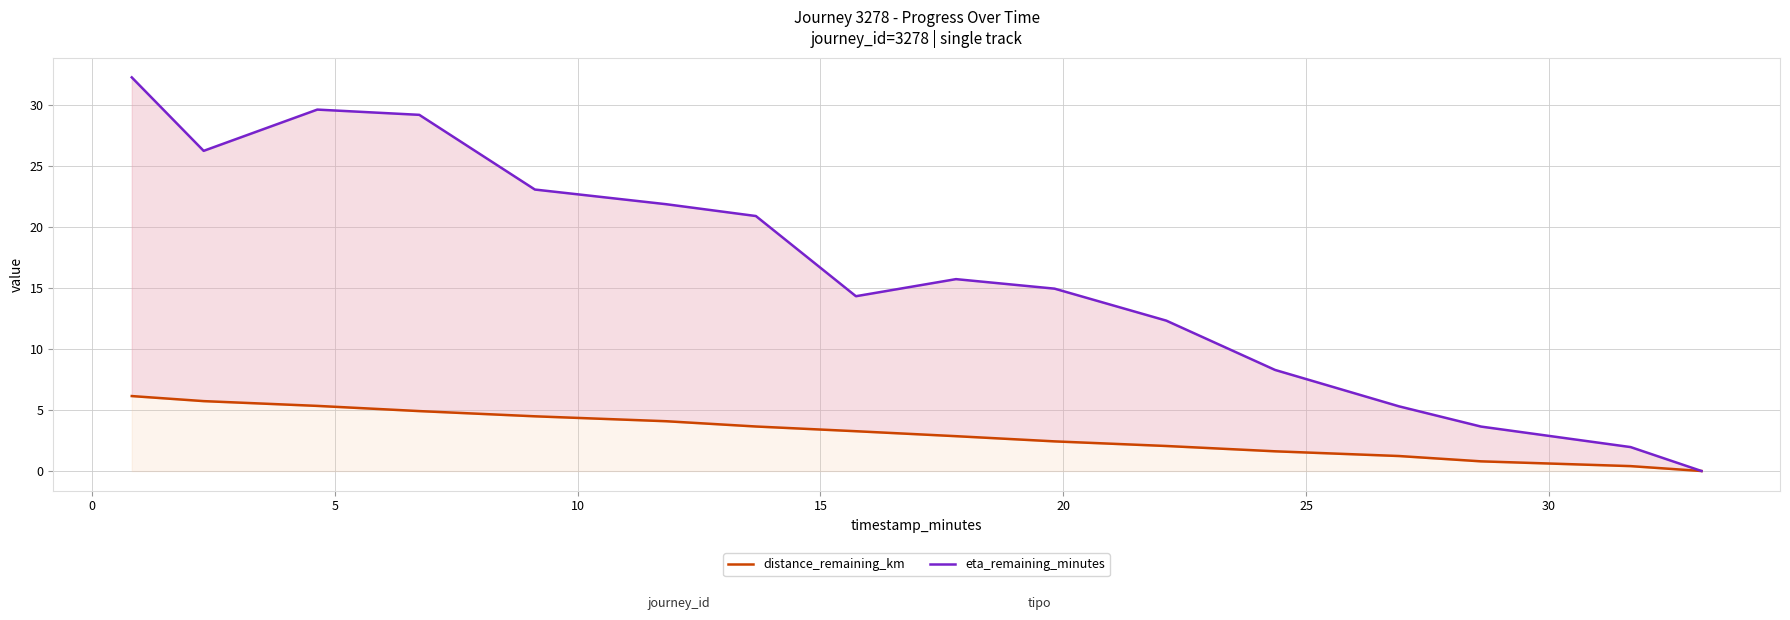

True or false: distance_remaining_km and eta_remaining_minutes cross at least once.

False